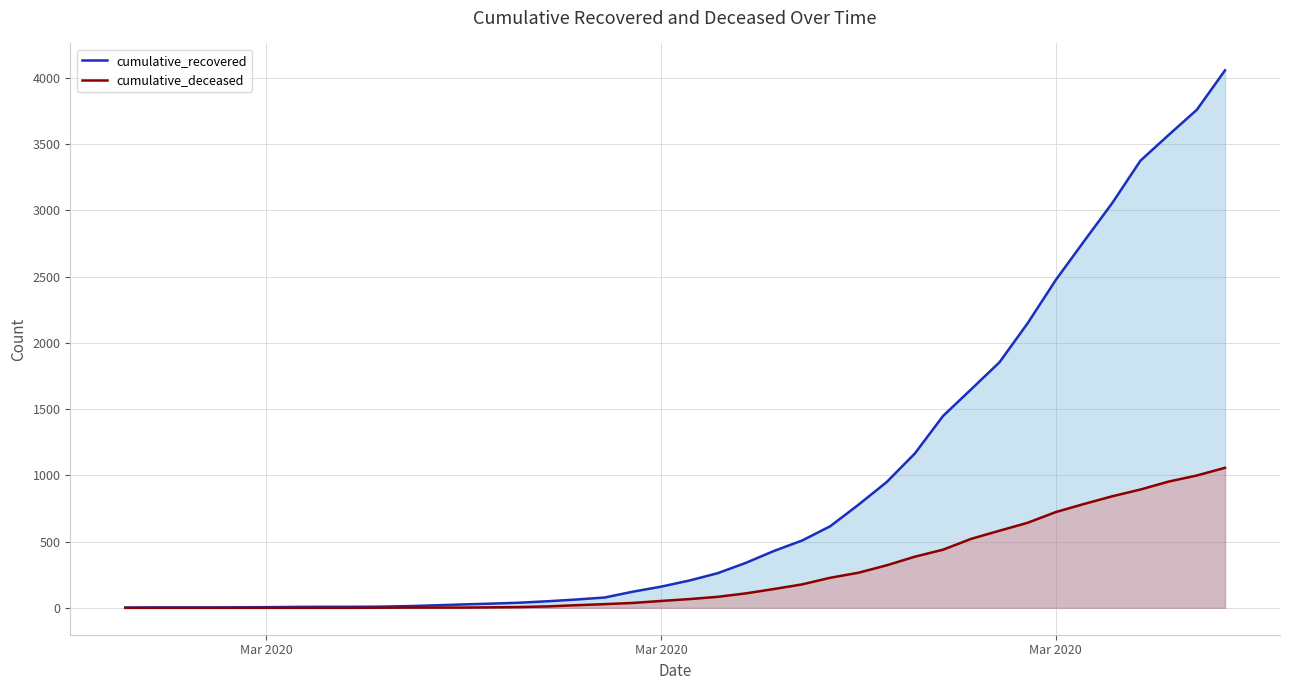

At which label does cumulative_deceased reach its minimum?

Mar 2020